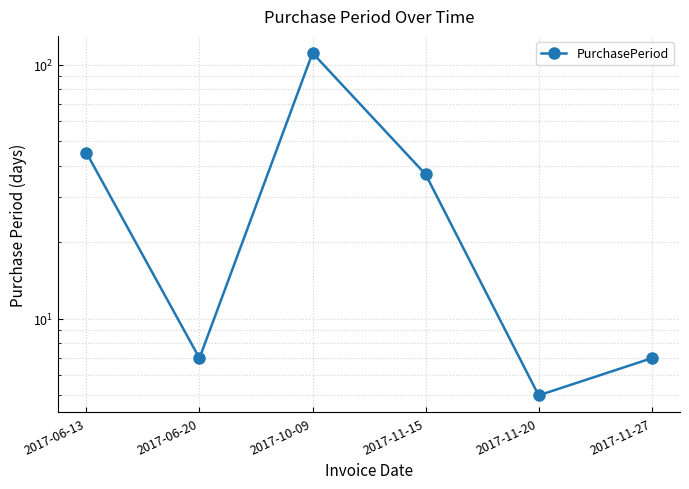

True or false: the data has more than 0 interior local peaks.

True